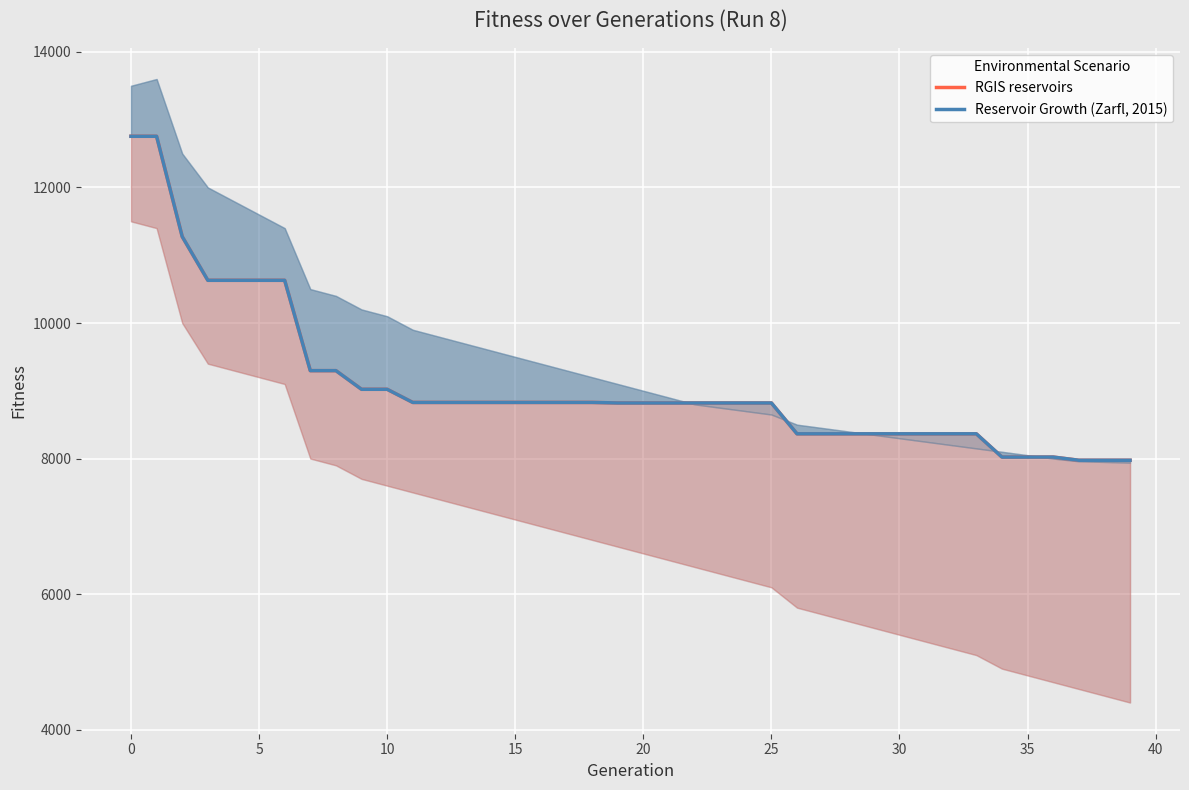

What is the total value across all series at 11?

17656